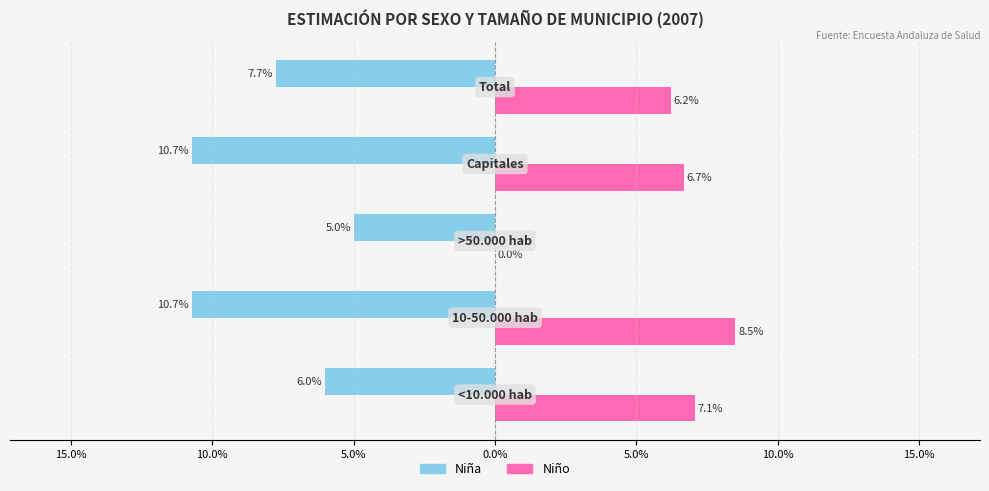

What are all the series names shown in the legend?

Niña, Niño